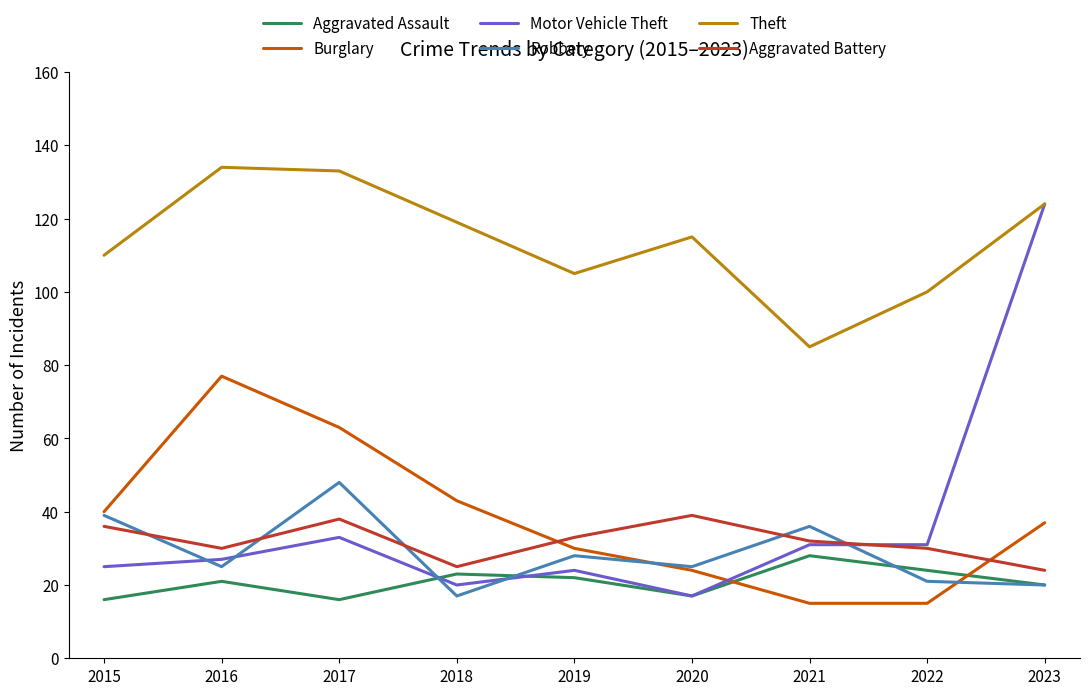

Which series has the largest total across all categories?

Theft